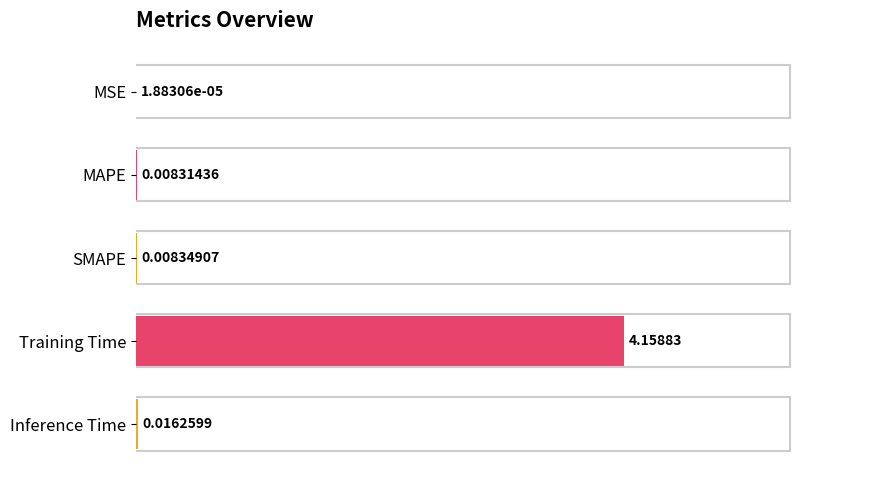

At which category does the chart reach its peak across all series?

Training Time